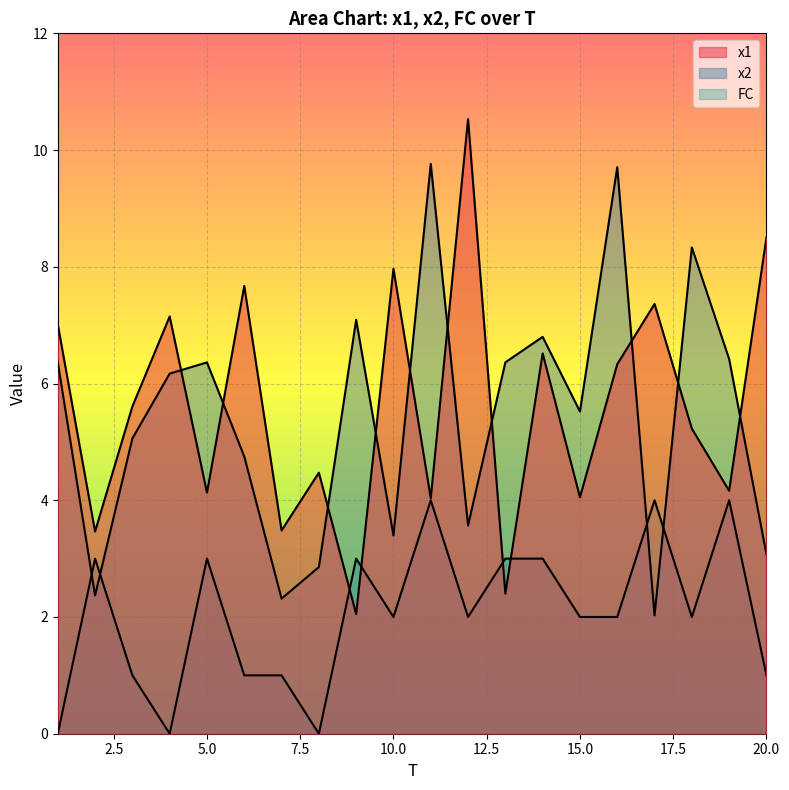

Which series changed the most between 10 and 12?

x1